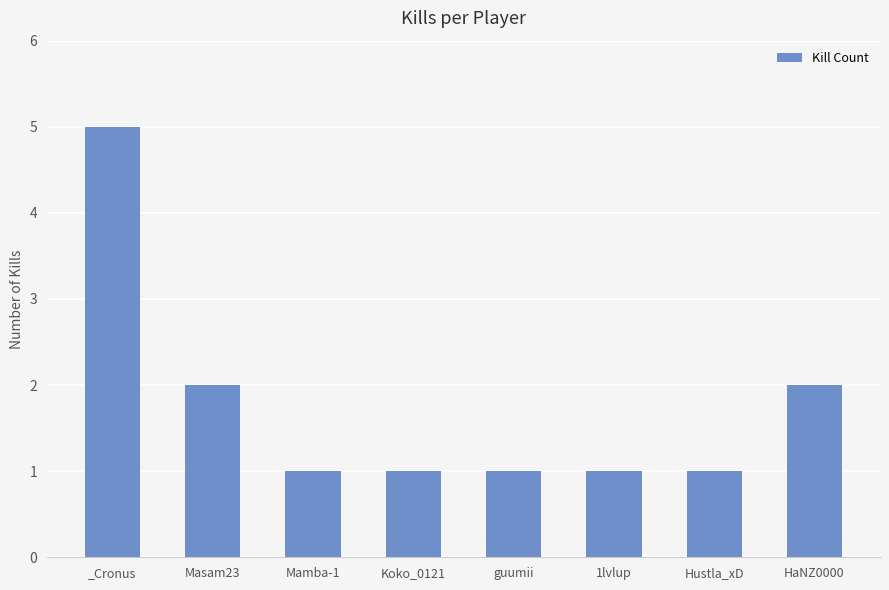

The chart shows a value of 1 at guumii. True or false?

True